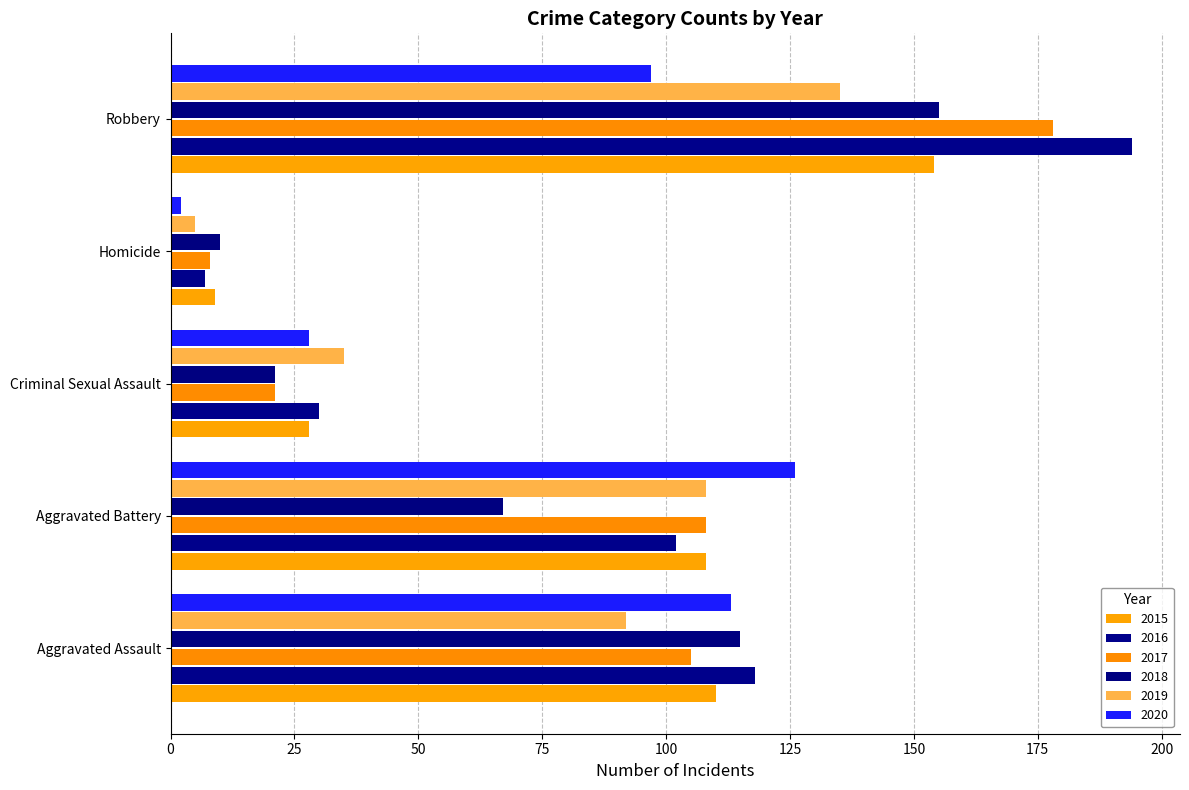

What is the sum of all 2020 values?

366